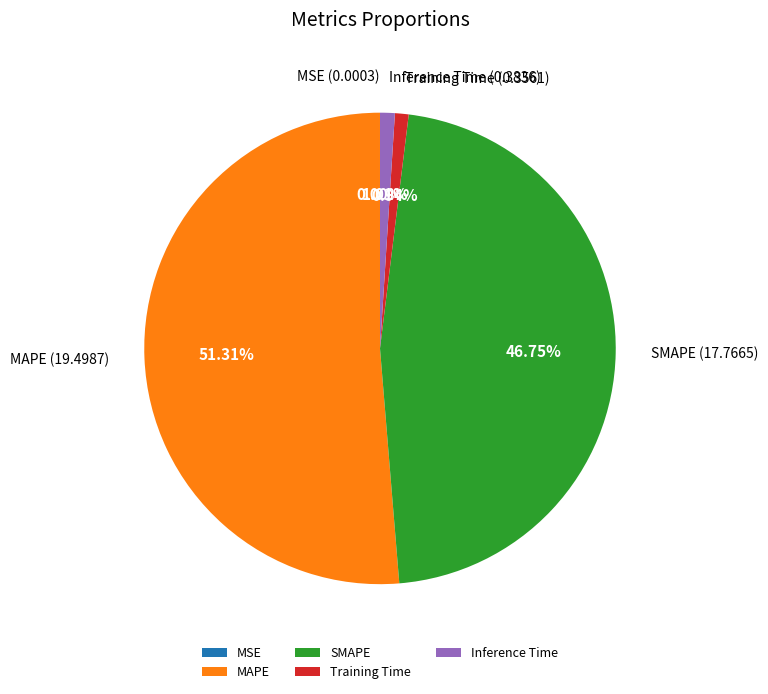

Is there a majority slice in this chart?

Yes